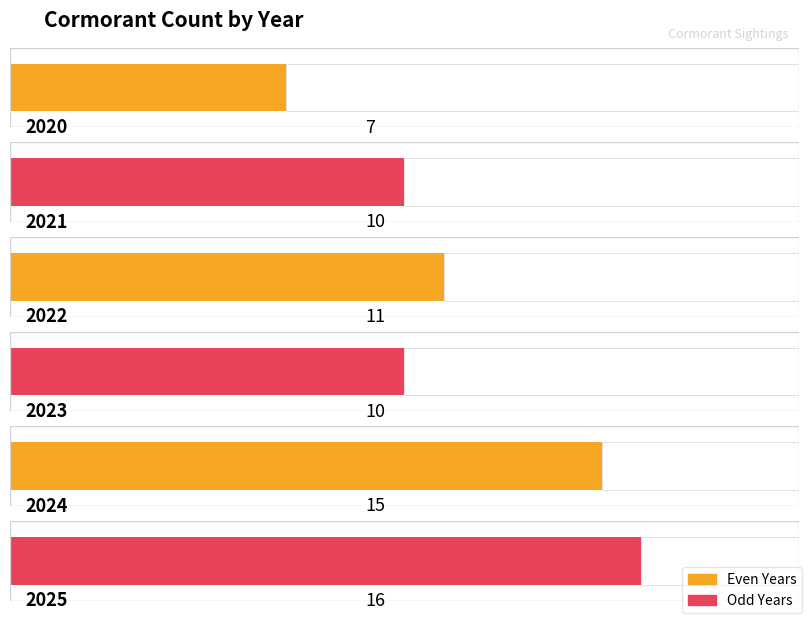

What is the value of the 3rd bar from the left?

11